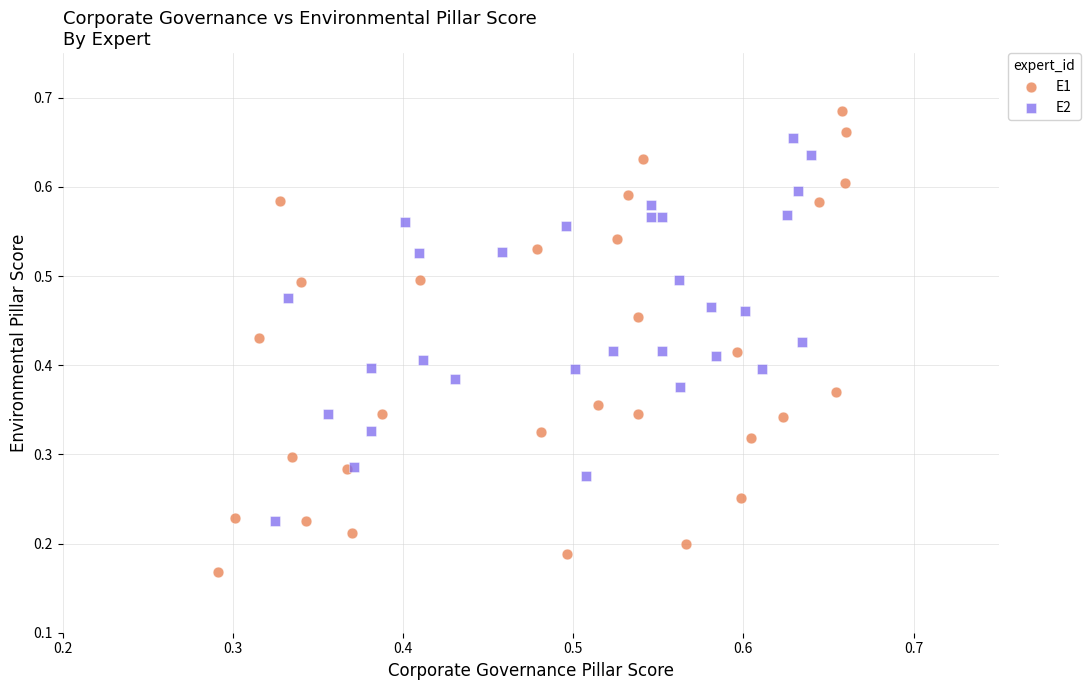

Which series contains the highest Y value?

E1